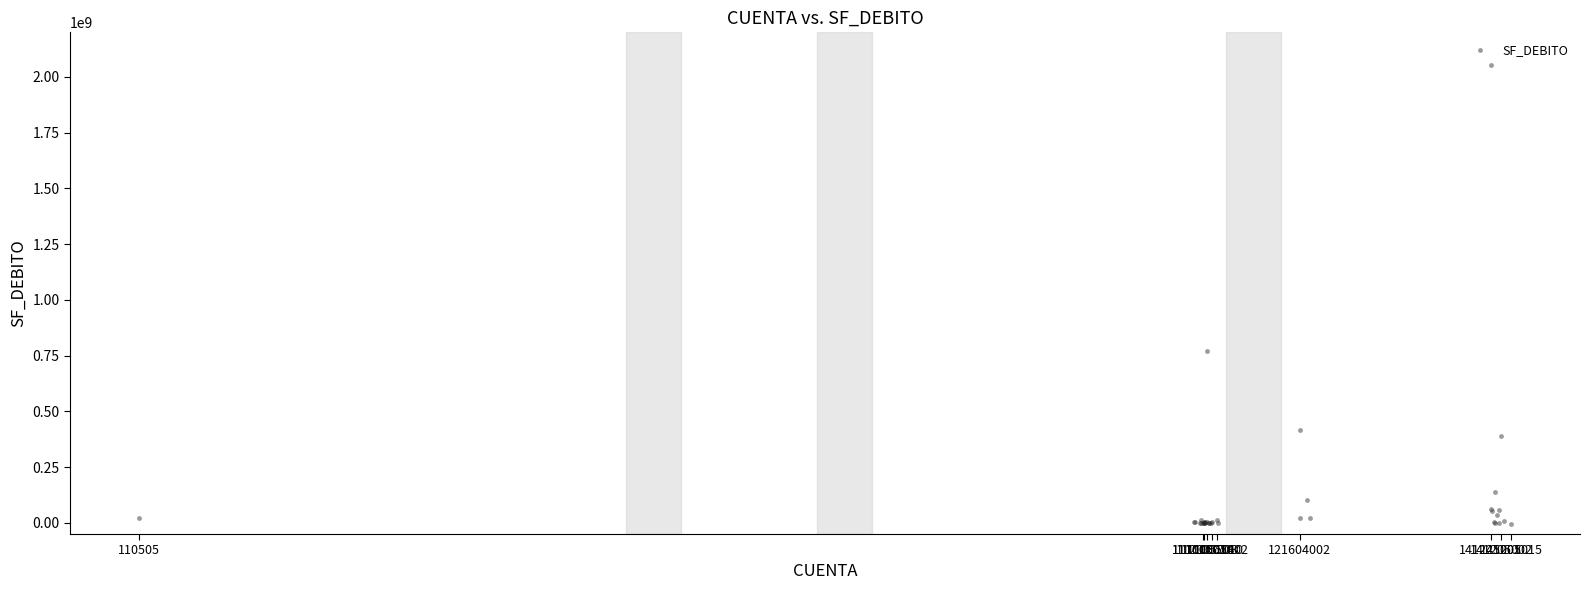

What Y value in the scatter plot is closest to 1024340323?

771046554.4